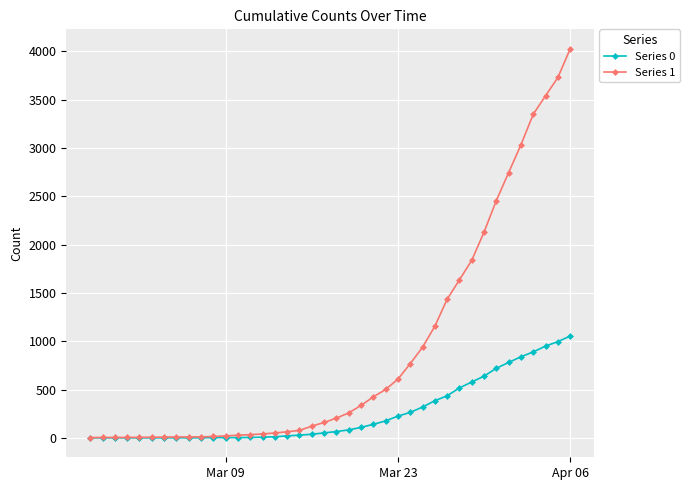

How many series are shown in this chart?

2